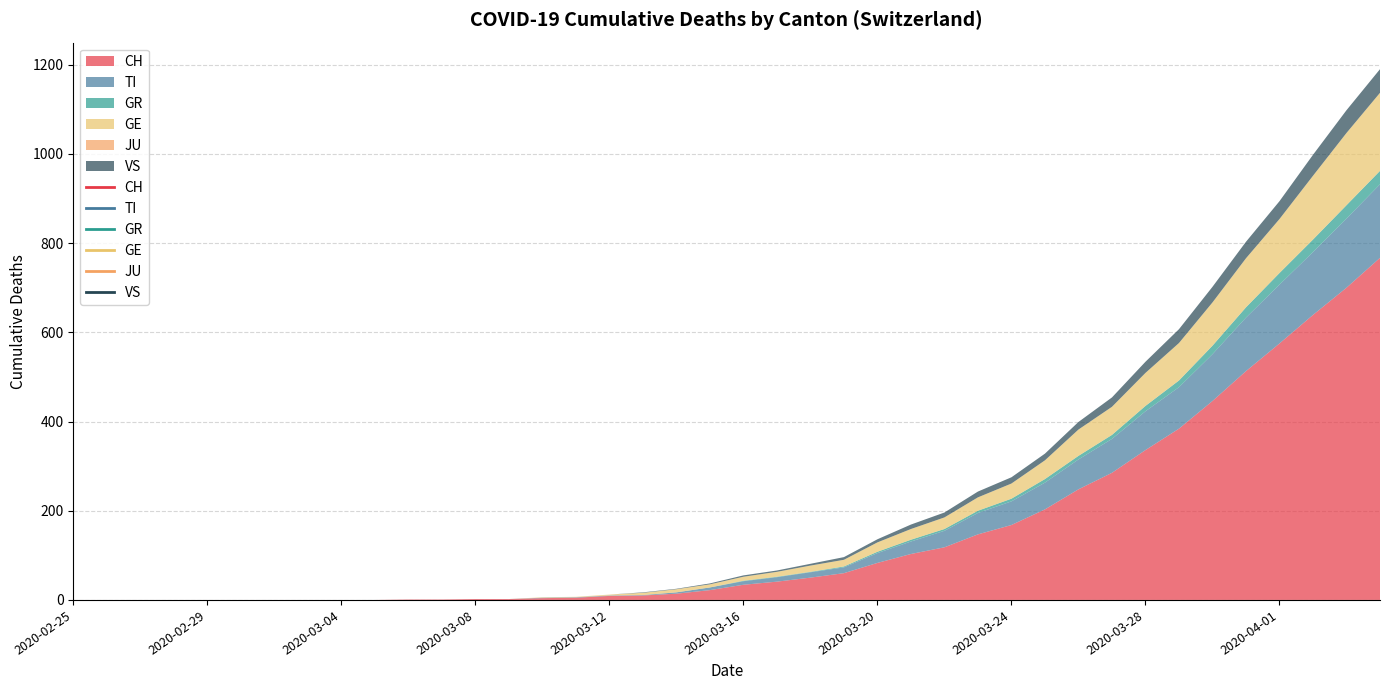

Which category has the lowest value across all series?

2020-02-25